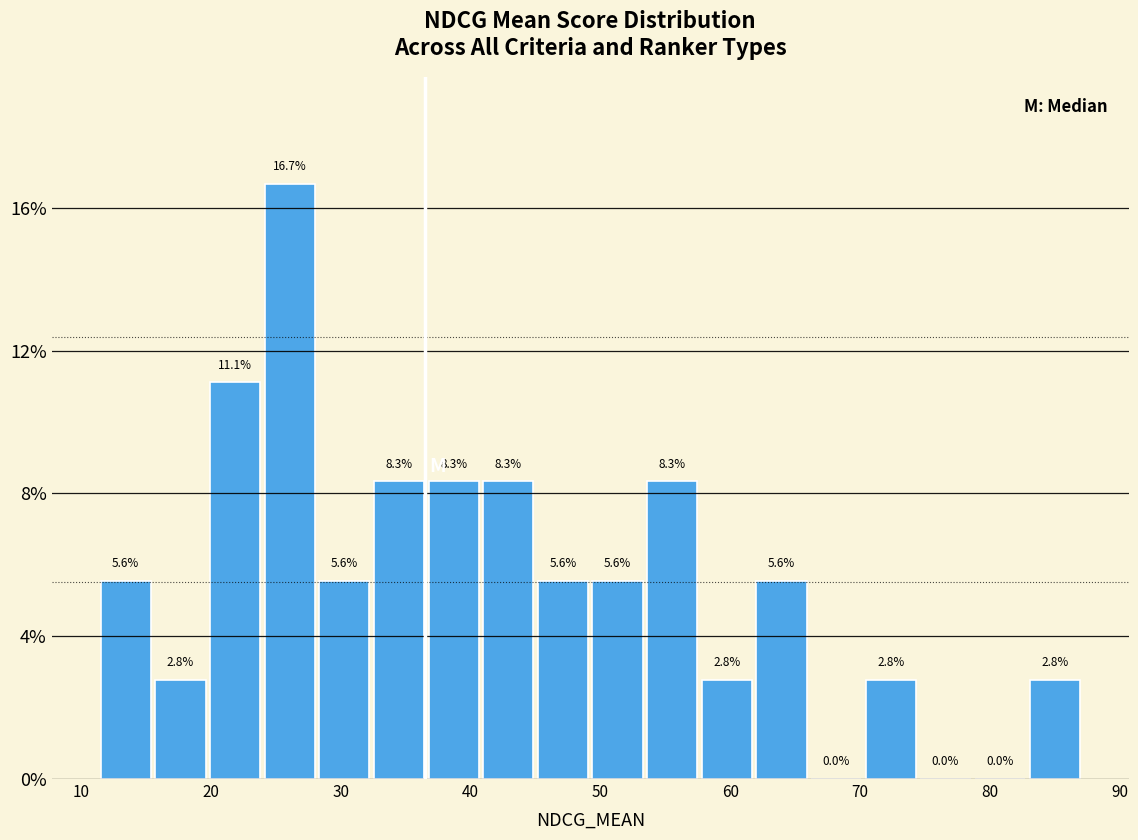

Which range on the x-axis has the tallest bar?

24 to 28